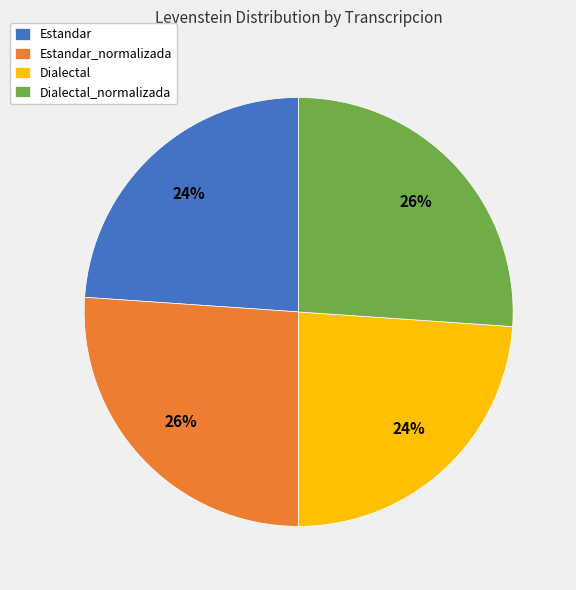

To the nearest percent, what is the difference between the Estandar_normalizada and Estandar slice percentages?

2%